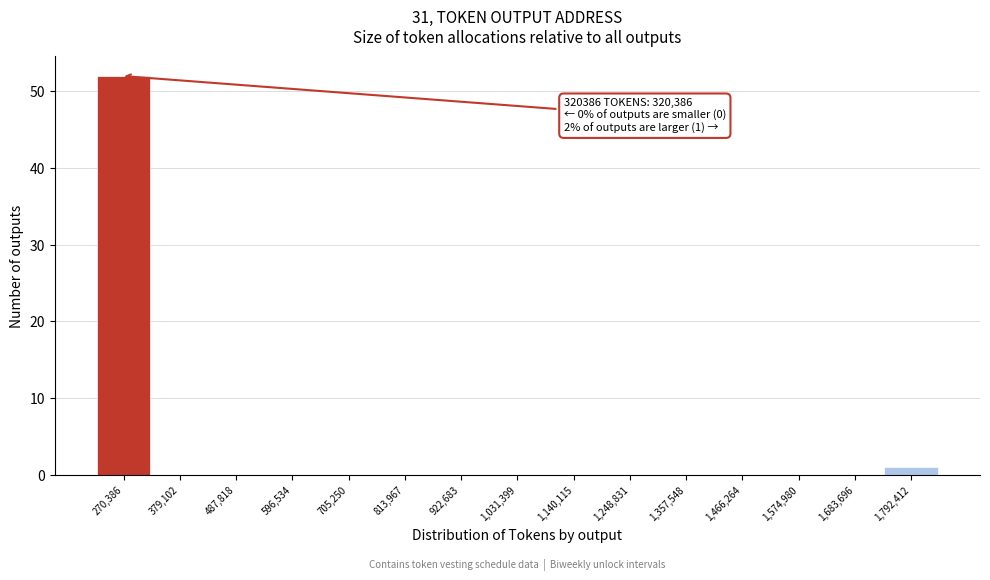

Reading left to right, transcribe all the data shown in this chart.

270,386=52	379,102=0	487,818=0	596,534=0	705,250=0	813,967=0	922,683=0	1,031,399=0	1,140,115=0	1,248,831=0	1,357,548=0	1,466,264=0	1,574,980=0	1,683,696=0	1,792,412=1